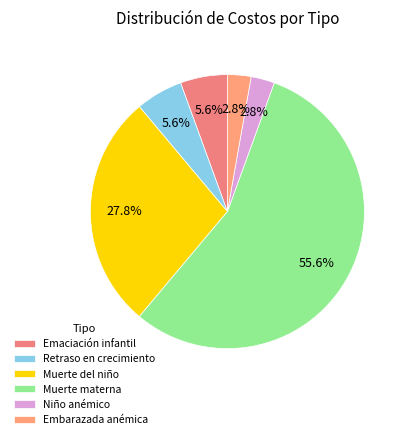

Which category accounts for the majority?

Muerte materna